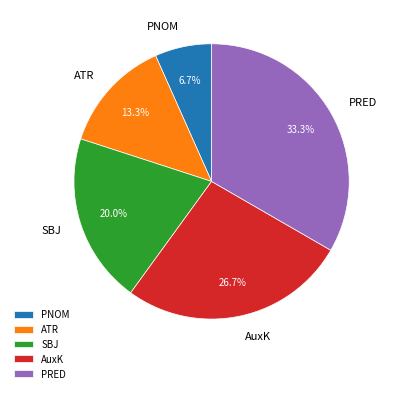

Rank the categories by value from highest to lowest.

PRED, AuxK, SBJ, ATR, PNOM